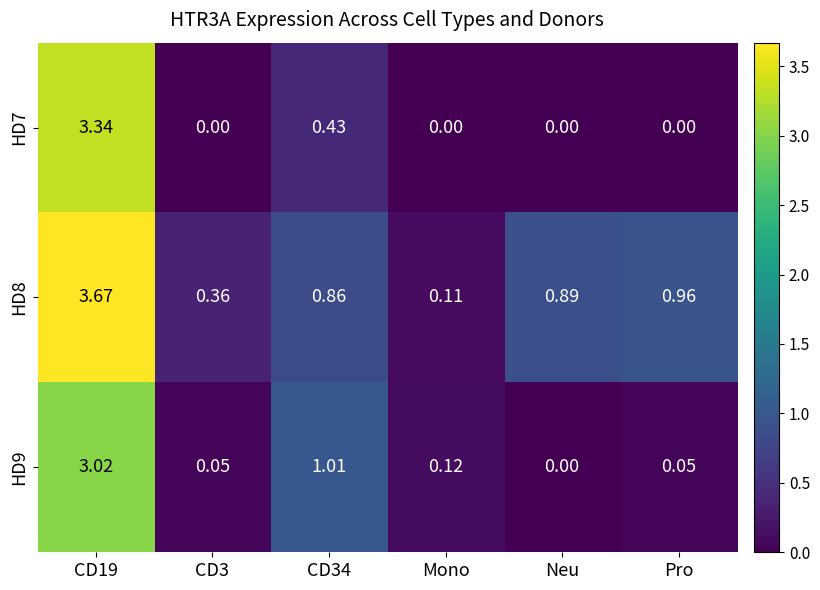

Count the number of data series in this chart.

3